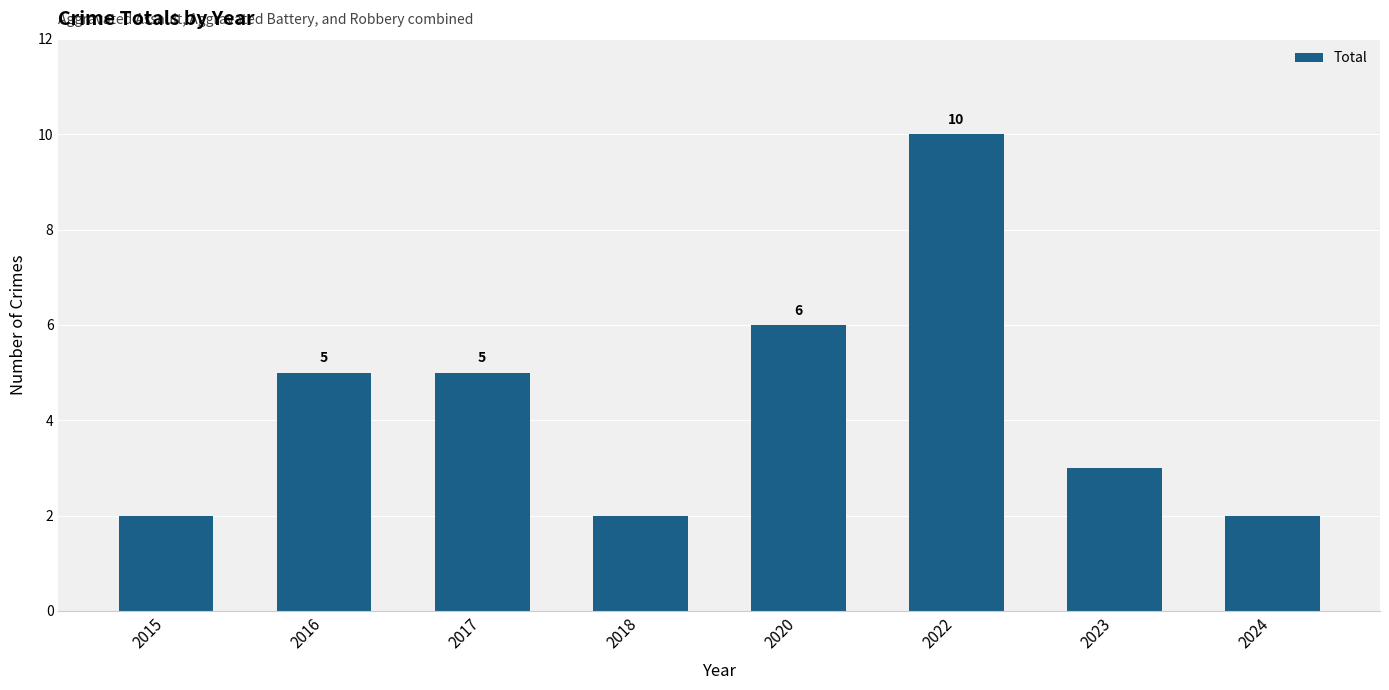

What is the difference between the maximum and minimum values?

8